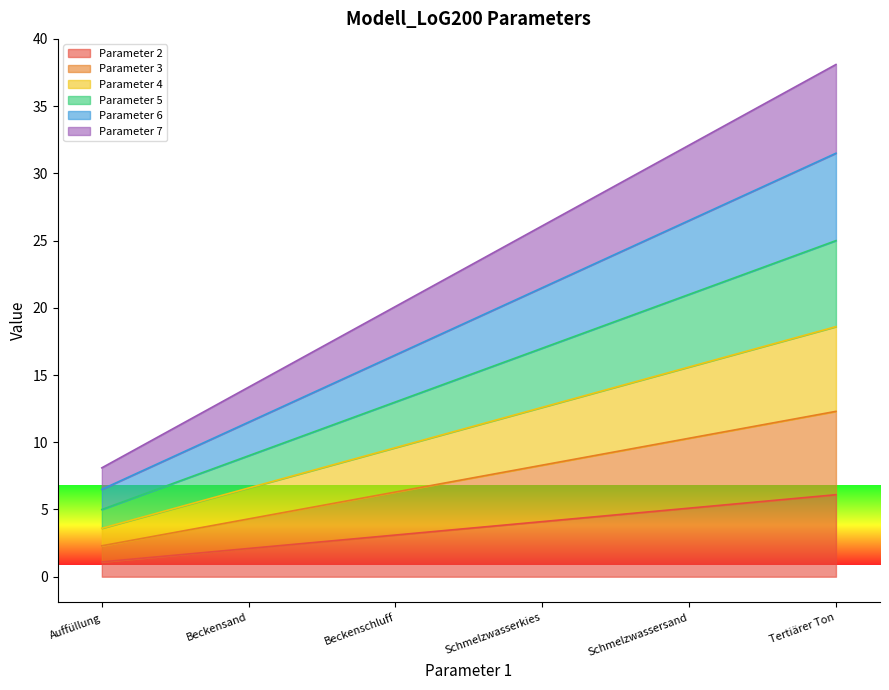

Which series has the widest spread of values?

Parameter 7